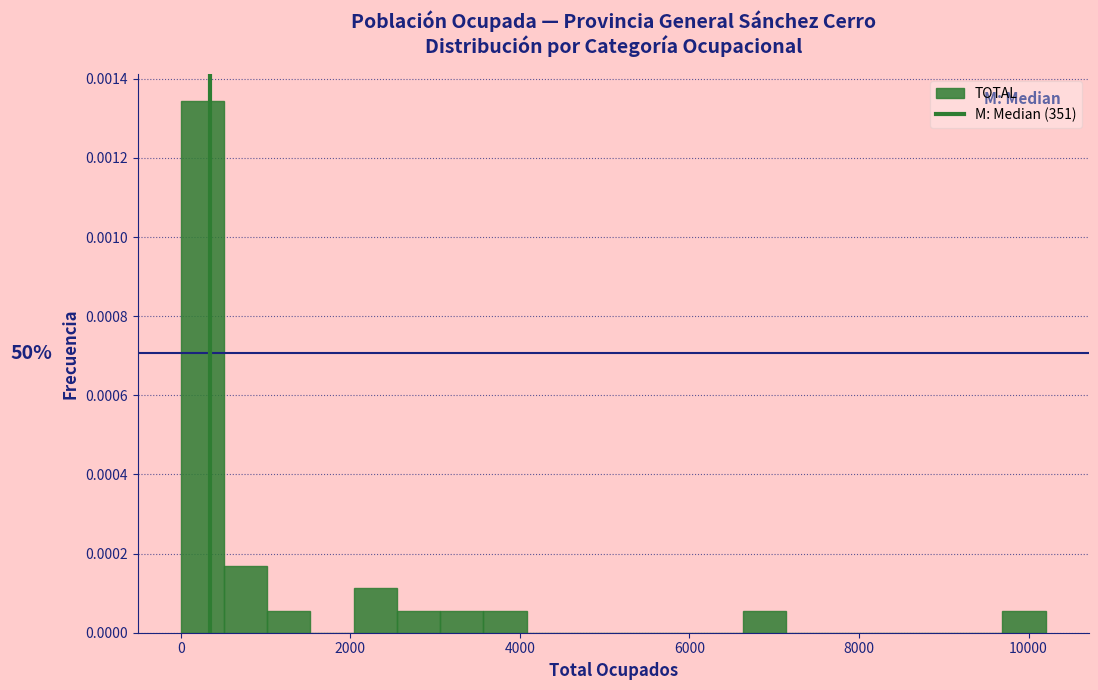

Around what value on the x-axis is the tallest bar? Give the approximate position of its centre, as read against the axis.

200